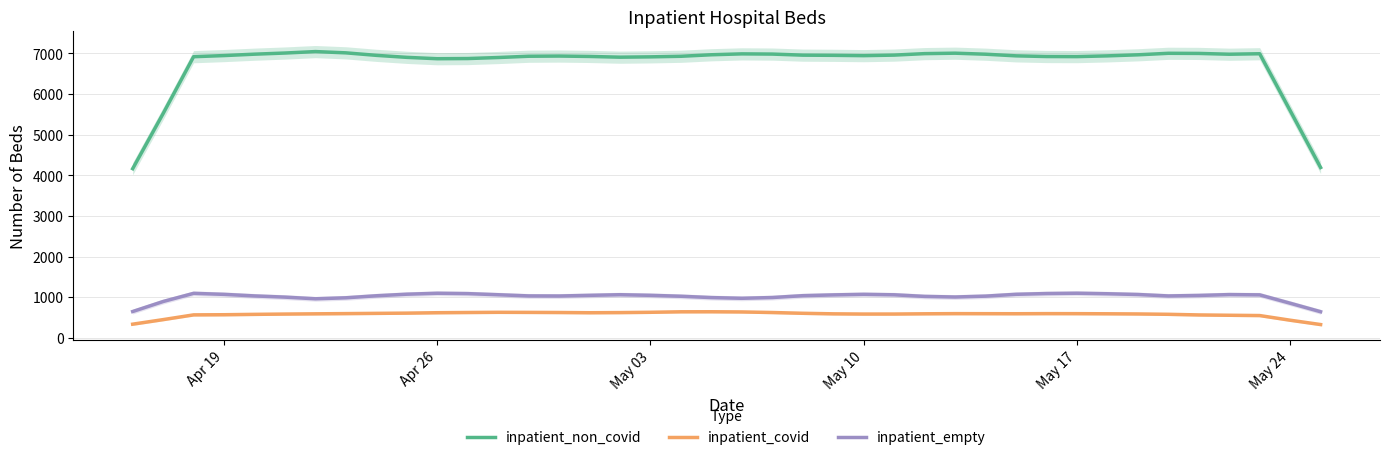

True or false: inpatient_non_covid and inpatient_covid intersect in this chart.

False